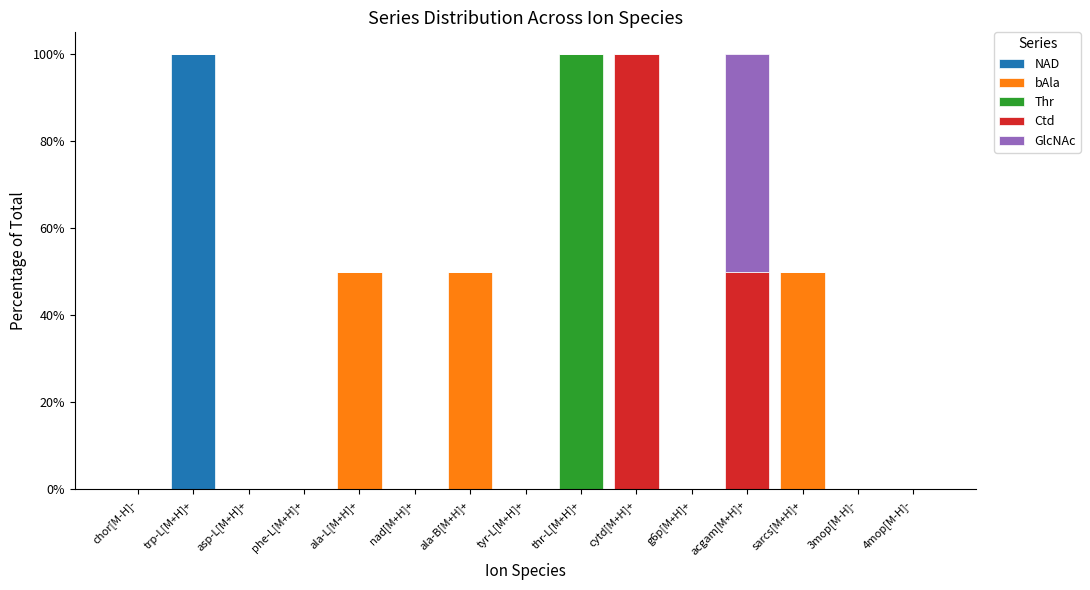

The NAD series shows 42 at asp-L[M+H]+. True or false?

False